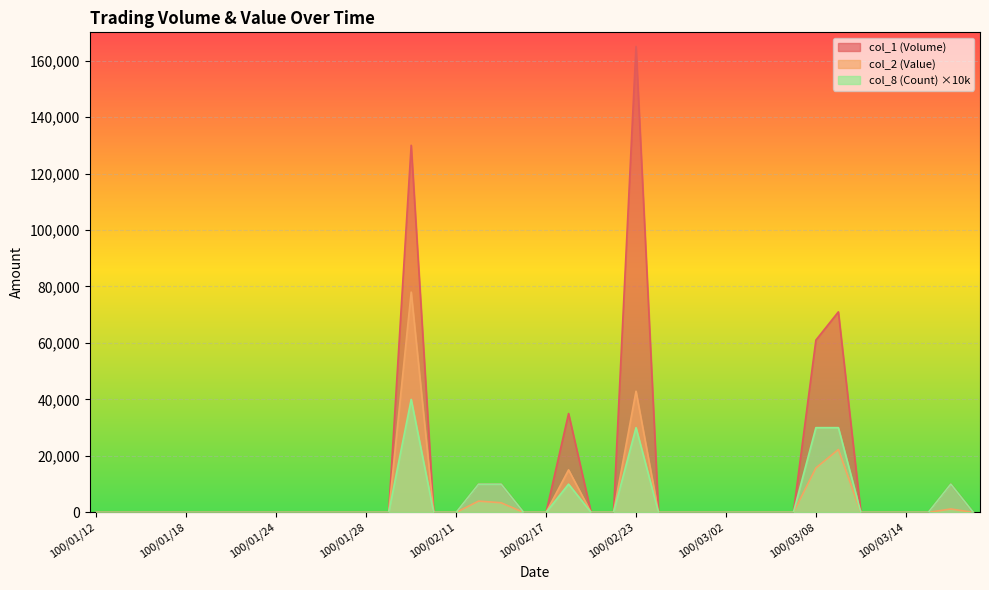

True or false: col_2 (Value) and col_1 (Volume) cross at least once.

False